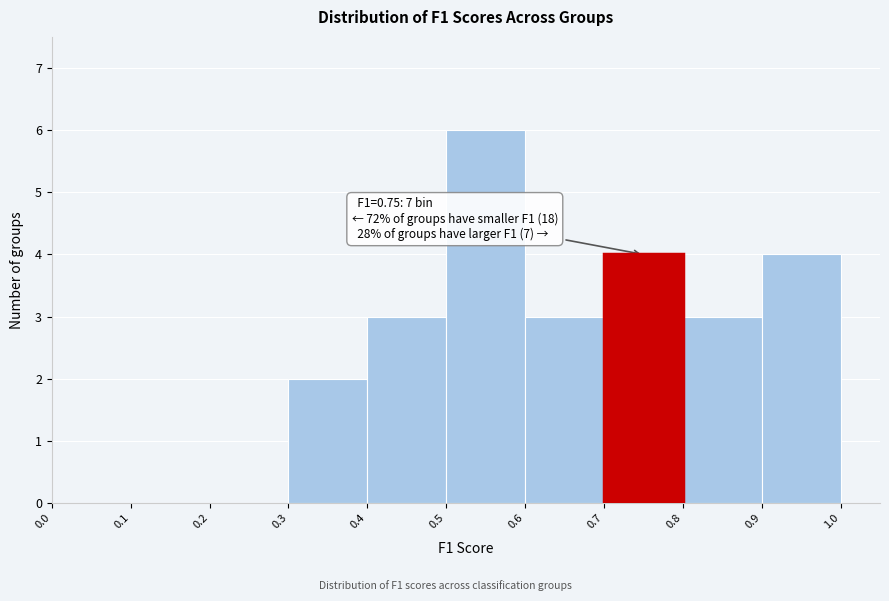

Which range on the x-axis has the tallest bar?

0.5 to 0.6